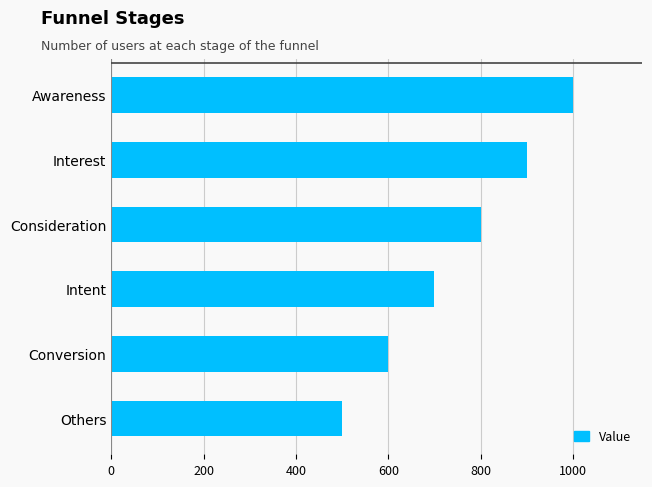

Are the bars grouped side by side (vs. stacked)?

No